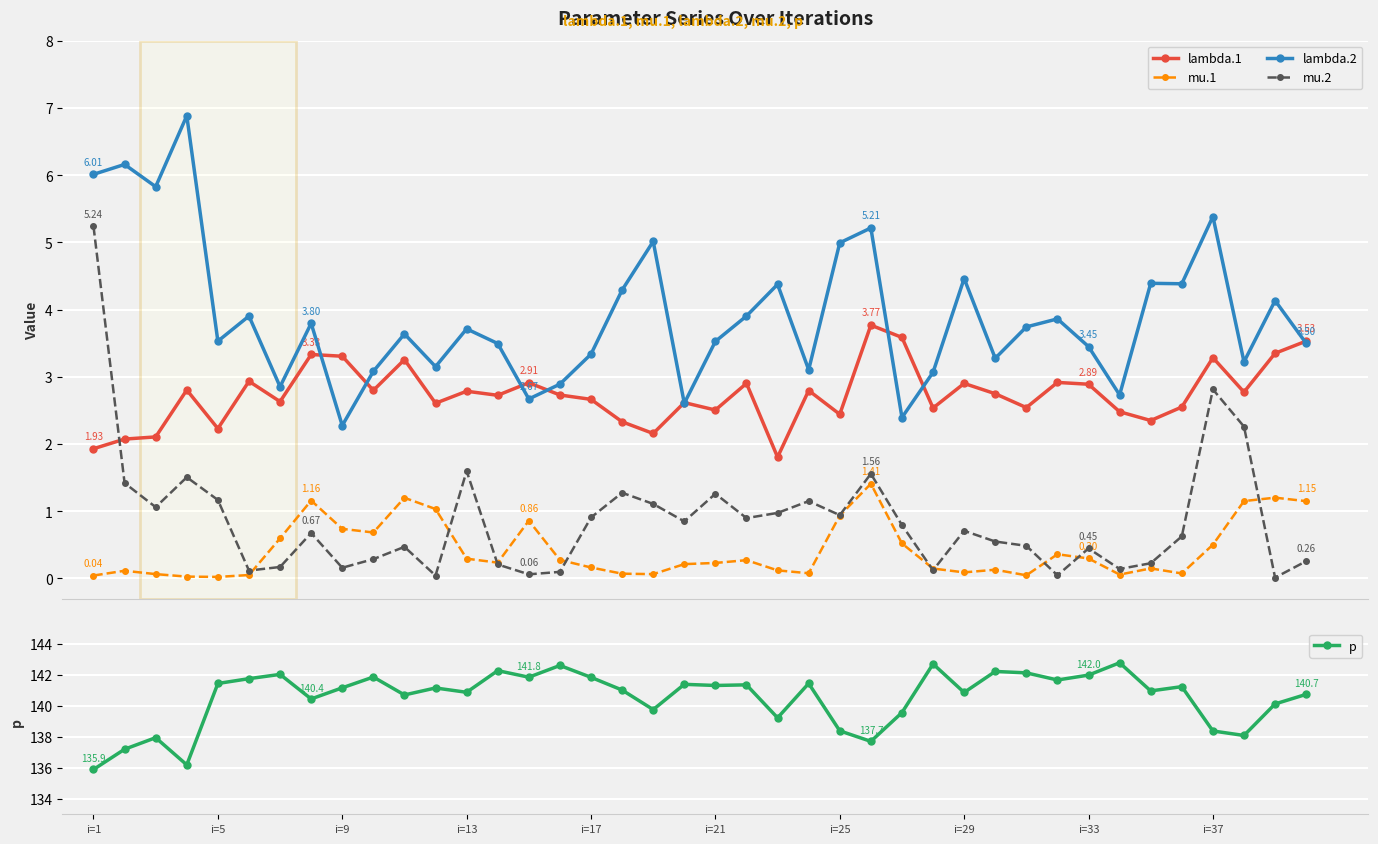

What is the maximum value shown in the chart?

142.8